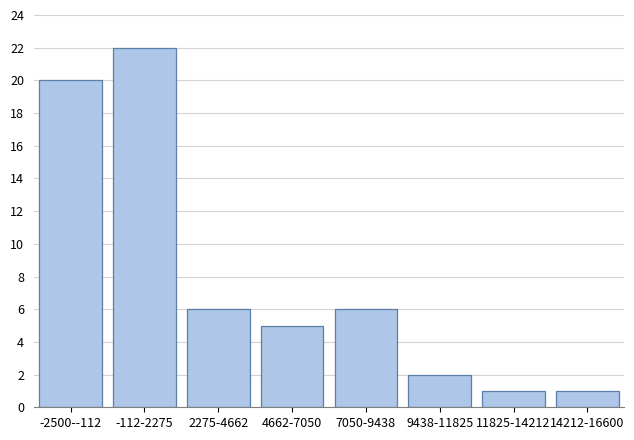

Reading right to left, transcribe all the data shown in this chart.

1	1	2	6	5	6	22	20